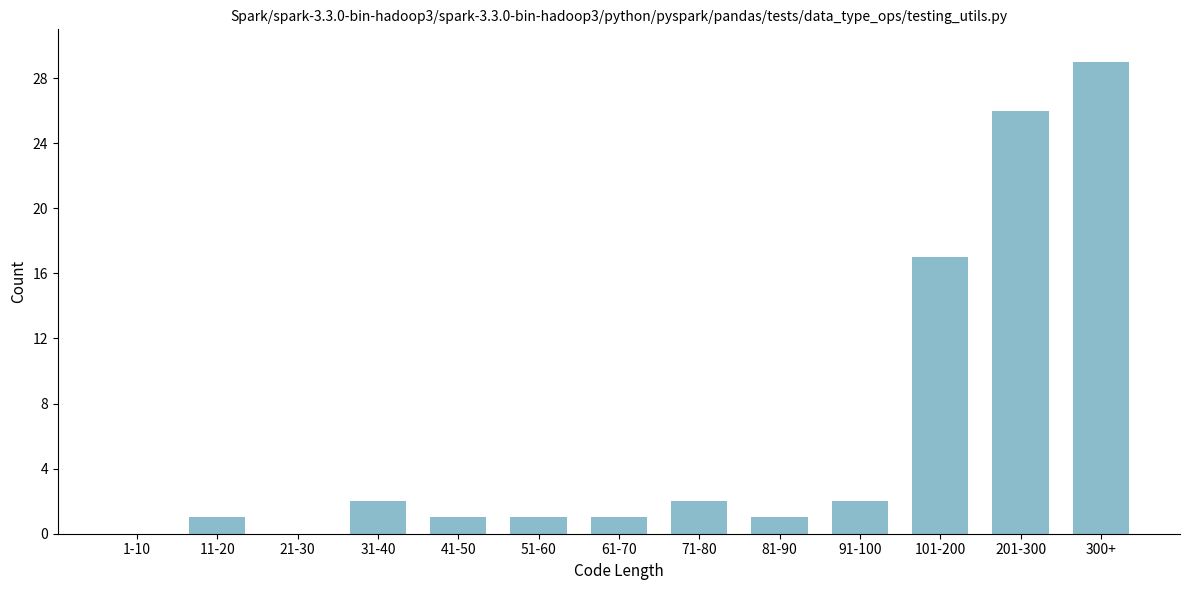

Reading right to left, what are all the values shown in this chart?

300+=29	201-300=26	101-200=17	91-100=2	81-90=1	71-80=2	61-70=1	51-60=1	41-50=1	31-40=2	21-30=0	11-20=1	1-10=0